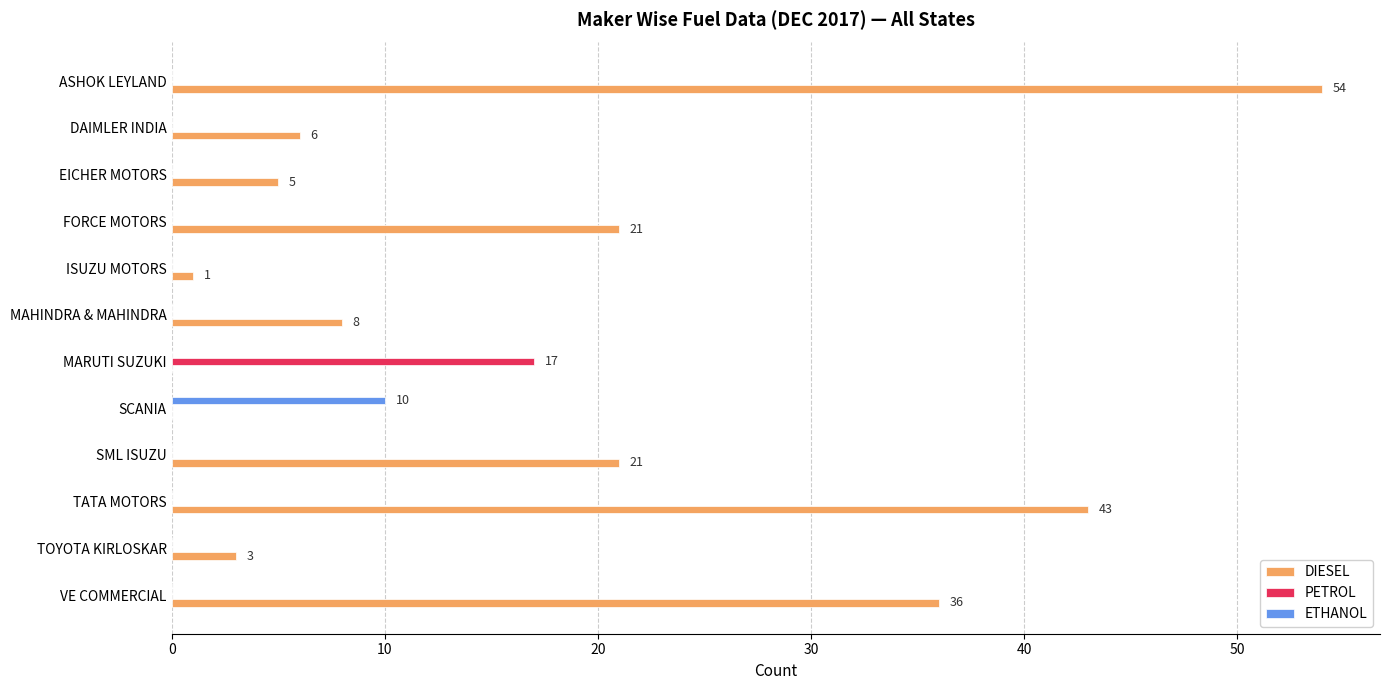

Is it true that PETROL equals 0 at EICHER MOTORS?

True